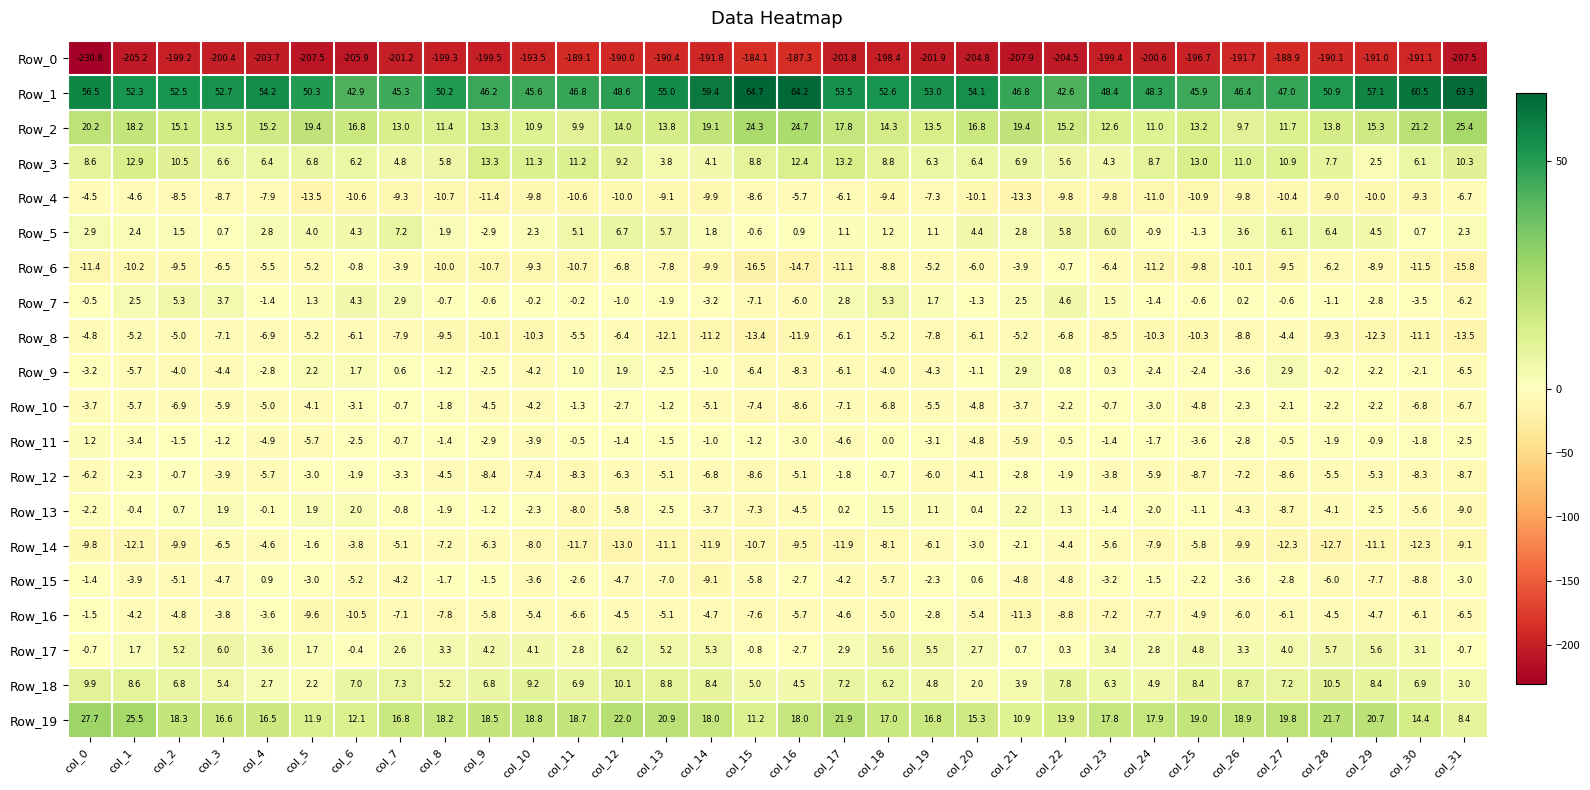

Between col_16 and col_27, which series saw the biggest shift?

Row_1